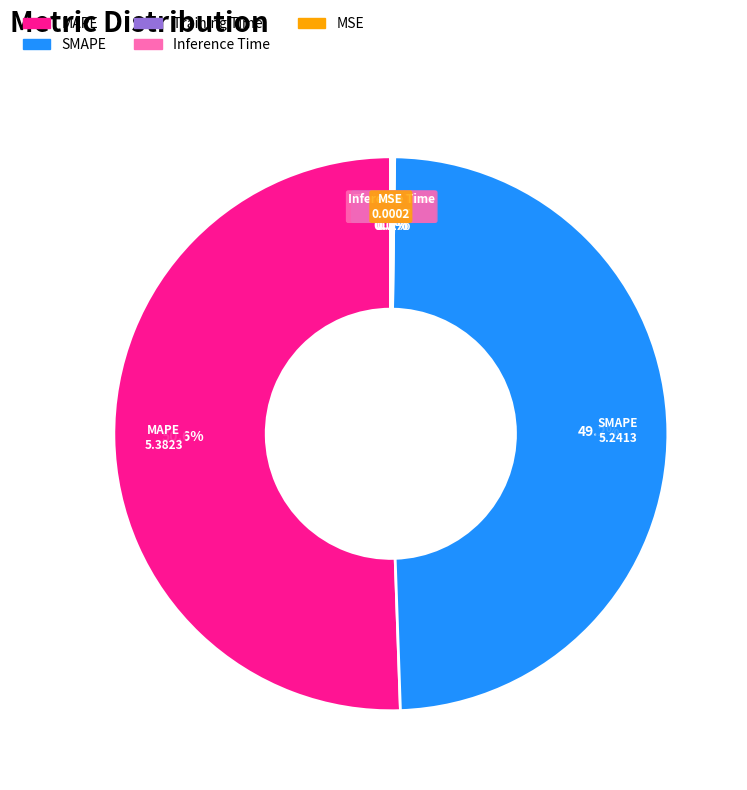

To the nearest percent, what percentage of the pie is SMAPE?

49%